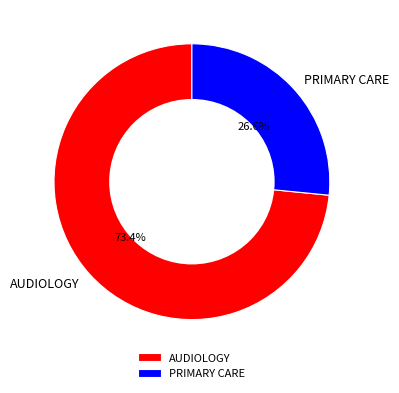

What percentage is the AUDIOLOGY slice, to the nearest percent?

73%